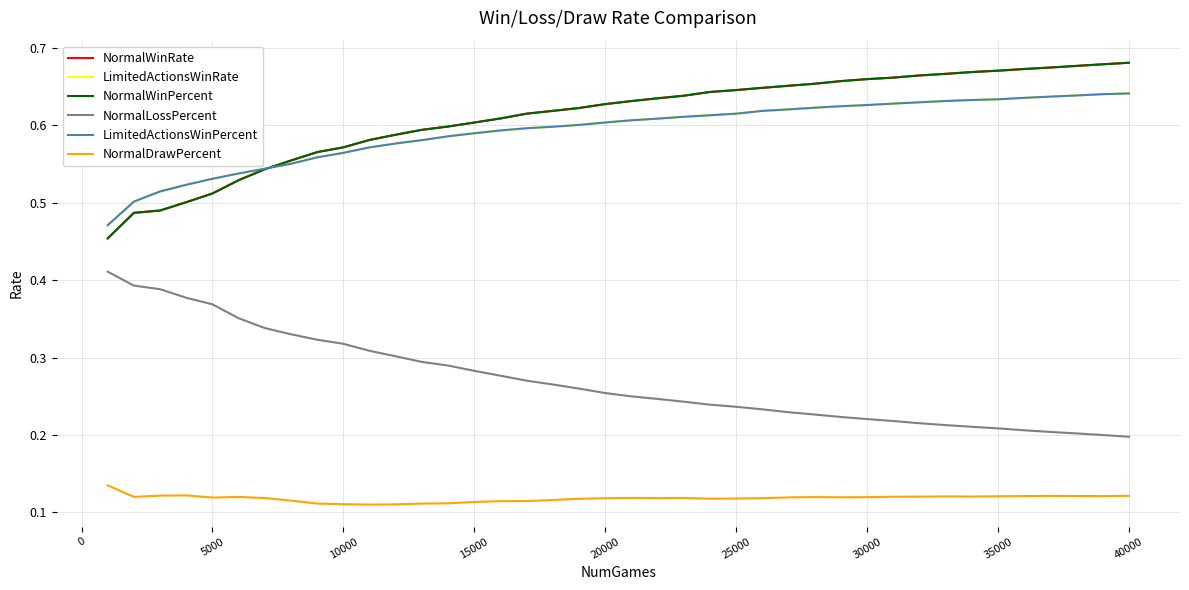

Reading left to right, extract all data points from this chart.

NormalWinRate: 0.5	0.5	0.5	0.5	0.5	0.5	0.5	0.6	0.6	0.6	0.6	0.6	0.6	0.6	0.6	0.6	0.6	0.6	0.6	0.6	0.6	0.6	0.6	0.6	0.6	0.6	0.7	0.7	0.7	0.7	0.7	0.7	0.7	0.7	0.7	0.7	0.7	0.7	0.7	0.7
LimitedActionsWinRate: 0.5	0.5	0.5	0.5	0.5	0.5	0.5	0.6	0.6	0.6	0.6	0.6	0.6	0.6	0.6	0.6	0.6	0.6	0.6	0.6	0.6	0.6	0.6	0.6	0.6	0.6	0.6	0.6	0.6	0.6	0.6	0.6	0.6	0.6	0.6	0.6	0.6	0.6	0.6	0.6
NormalWinPercent: 0.5	0.5	0.5	0.5	0.5	0.5	0.5	0.6	0.6	0.6	0.6	0.6	0.6	0.6	0.6	0.6	0.6	0.6	0.6	0.6	0.6	0.6	0.6	0.6	0.6	0.6	0.7	0.7	0.7	0.7	0.7	0.7	0.7	0.7	0.7	0.7	0.7	0.7	0.7	0.7
NormalLossPercent: 0.4	0.4	0.4	0.4	0.4	0.4	0.3	0.3	0.3	0.3	0.3	0.3	0.3	0.3	0.3	0.3	0.3	0.3	0.3	0.3	0.2	0.2	0.2	0.2	0.2	0.2	0.2	0.2	0.2	0.2	0.2	0.2	0.2	0.2	0.2	0.2	0.2	0.2	0.2	0.2
LimitedActionsWinPercent: 0.5	0.5	0.5	0.5	0.5	0.5	0.5	0.6	0.6	0.6	0.6	0.6	0.6	0.6	0.6	0.6	0.6	0.6	0.6	0.6	0.6	0.6	0.6	0.6	0.6	0.6	0.6	0.6	0.6	0.6	0.6	0.6	0.6	0.6	0.6	0.6	0.6	0.6	0.6	0.6
NormalDrawPercent: 0.1	0.1	0.1	0.1	0.1	0.1	0.1	0.1	0.1	0.1	0.1	0.1	0.1	0.1	0.1	0.1	0.1	0.1	0.1	0.1	0.1	0.1	0.1	0.1	0.1	0.1	0.1	0.1	0.1	0.1	0.1	0.1	0.1	0.1	0.1	0.1	0.1	0.1	0.1	0.1